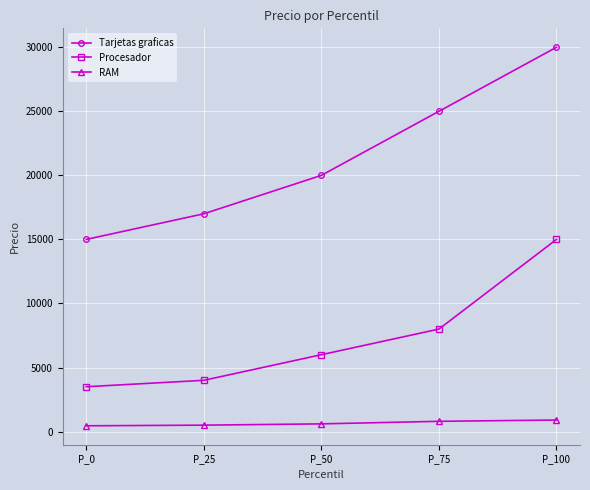

What is the sum of the Procesador values at P_0 and P_50?

9500